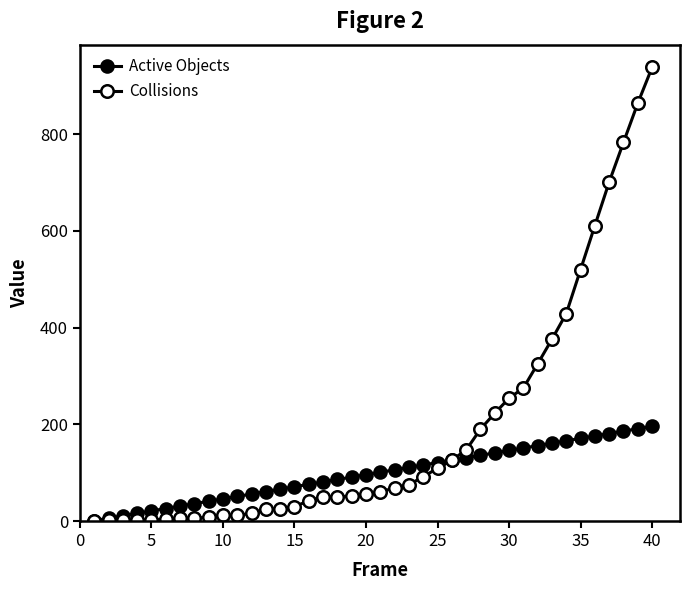

List the series in order of their overall mean, highest first.

Collisions, Active Objects